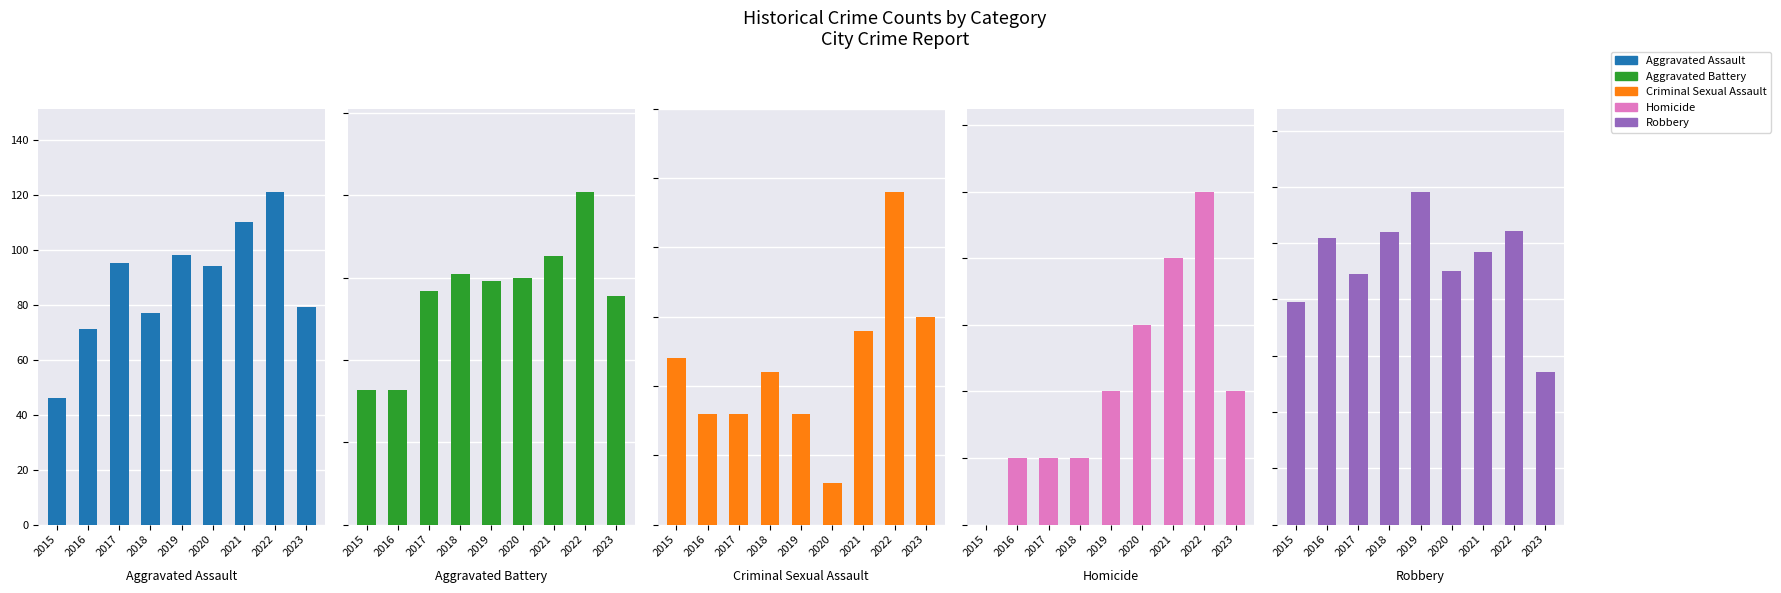

How many bars are there in each group?

5